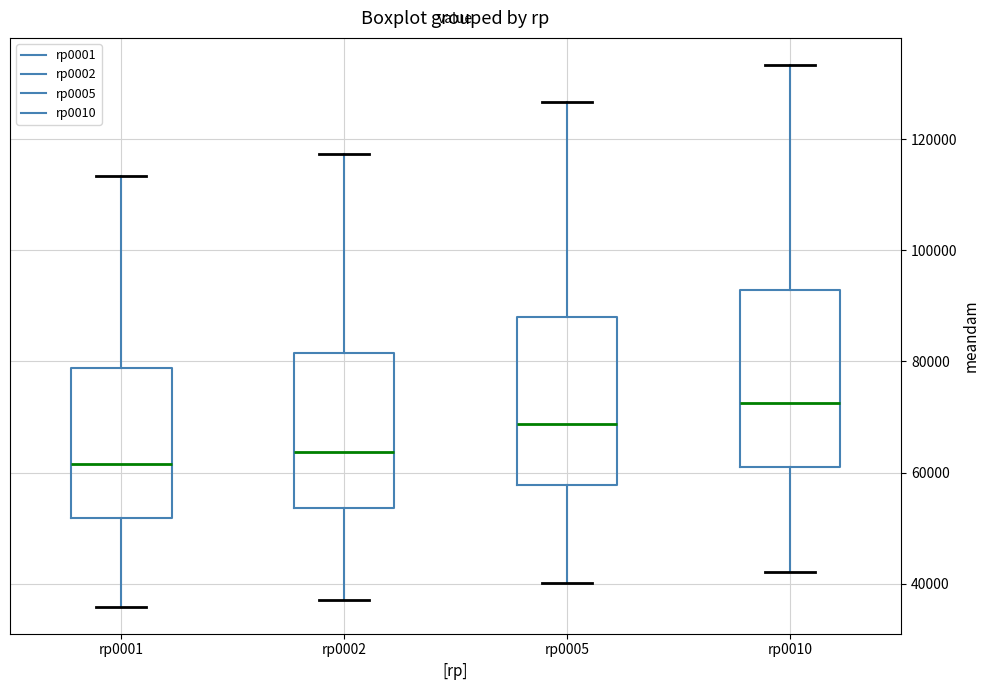

Reading left to right, read every box against the y-axis: the position of its median line, the range the box covers, and the ends of its whiskers. The values are not printed on the chart, so give them approximately, as read against the axis.

rp0001: median 62000, box 52000 to 78000, whiskers 36000 to 114000
rp0002: median 64000, box 54000 to 82000, whiskers 38000 to 118000
rp0005: median 68000, box 58000 to 88000, whiskers 40000 to 126000
rp0010: median 72000, box 62000 to 92000, whiskers 42000 to 134000